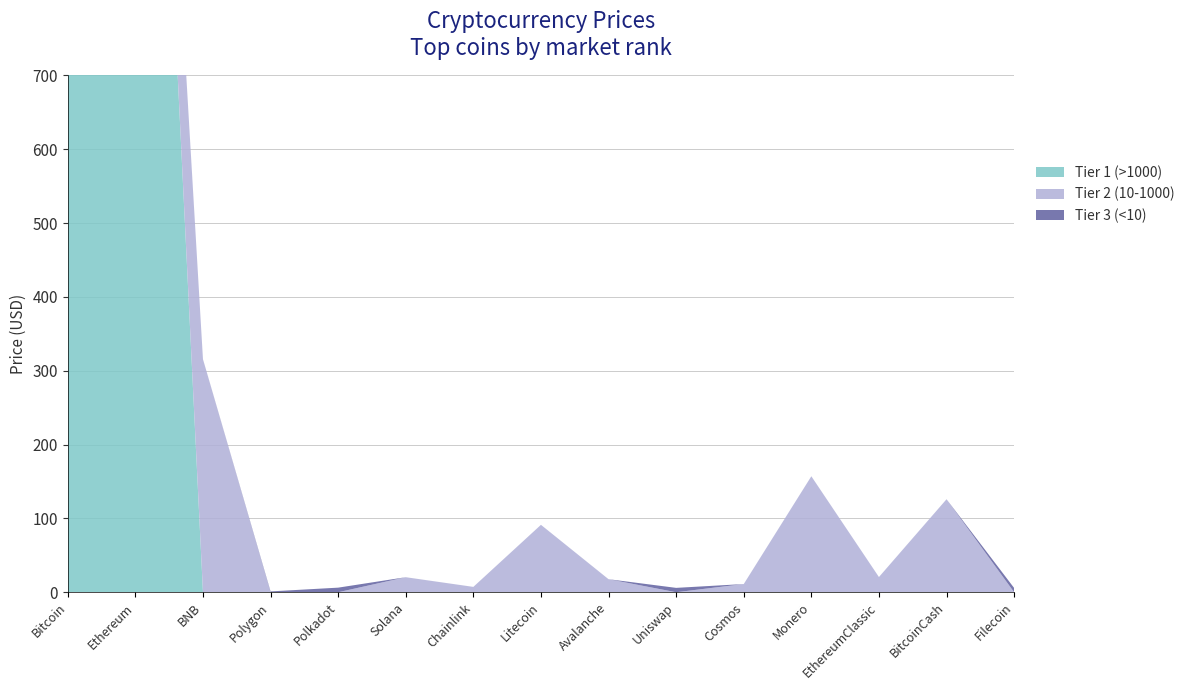

Reading right to left, extract all data points from this chart.

Tier 1 (>1000): 0.0	0.0	0.0	0.0	0.0	0.0	0.0	0.0	0.0	0.0	0.0	0.0	0.0	1870.6	28524.8
Tier 2 (10-1000): 0.0	126.0	20.6	157.1	11.1	0.0	17.6	91.3	7.2	20.4	0.0	0.0	315.6	0.0	0.0
Tier 3 (<10): 5.7	0.0	0.0	0.0	0.0	5.9	0.0	0.0	0.0	0.0	6.2	1.1	0.0	0.0	0.0